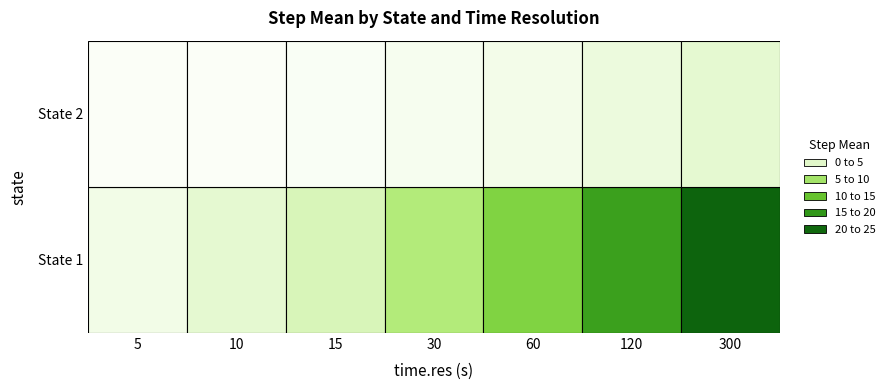

What is the difference between the highest and lowest values at 300?

20.7